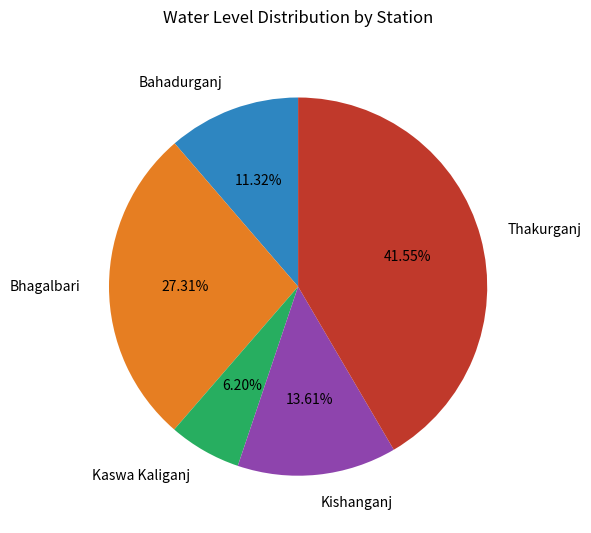

Combined, do Bhagalbari and Thakurganj account for over 50%?

Yes